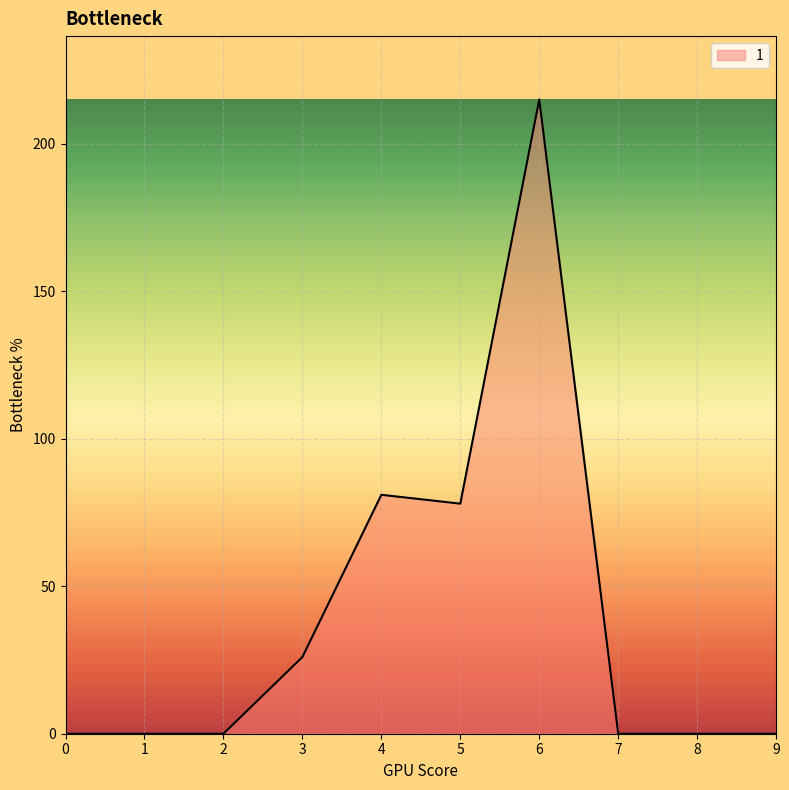

How many series are shown in this chart?

1